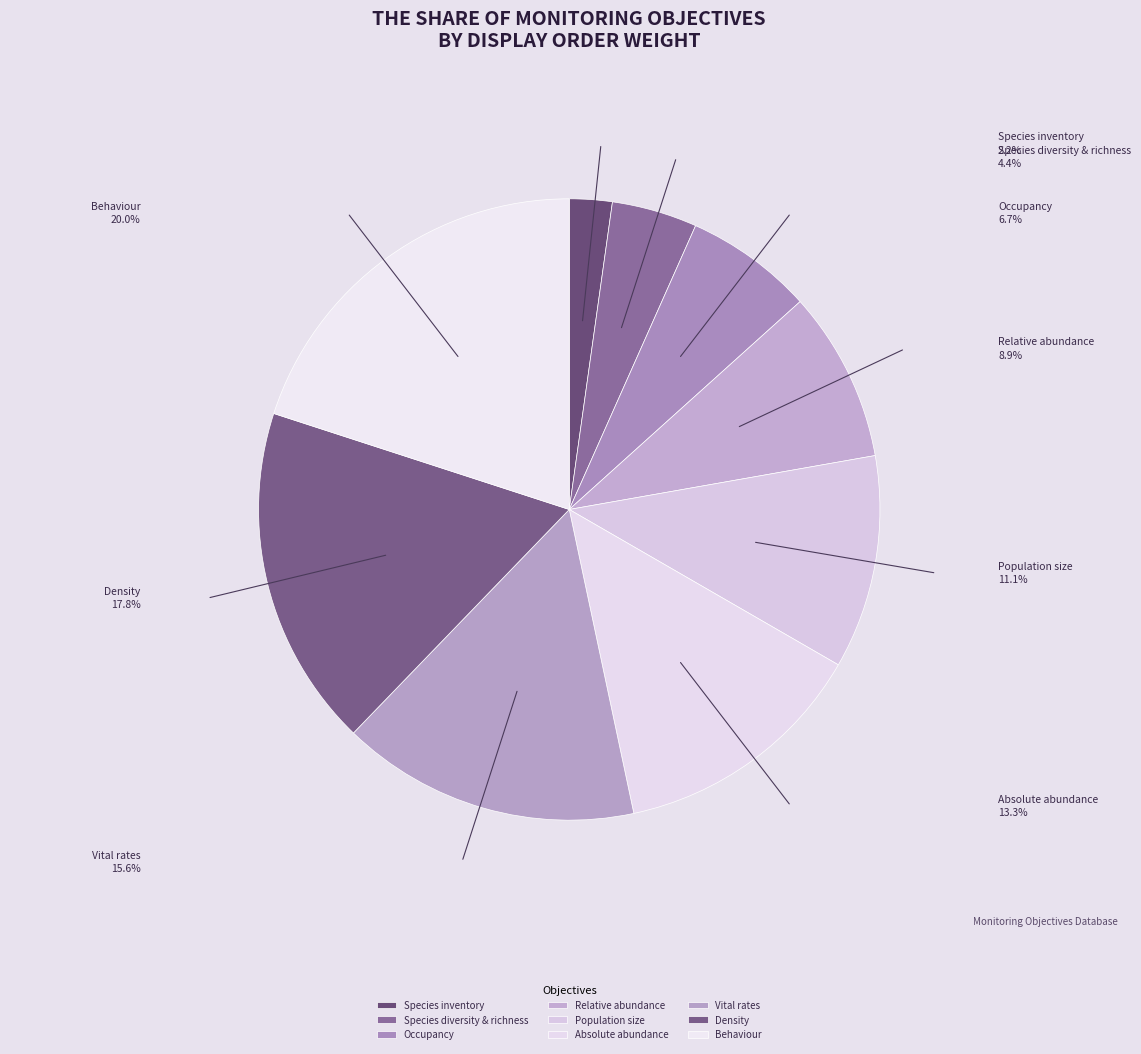

Rank the categories by value from highest to lowest.

obj_behaviour, obj_density, obj_vital_rate, obj_abundance, obj_pop_size, obj_rel_abund, obj_occupancy, obj_divers_rich, obj_inventory